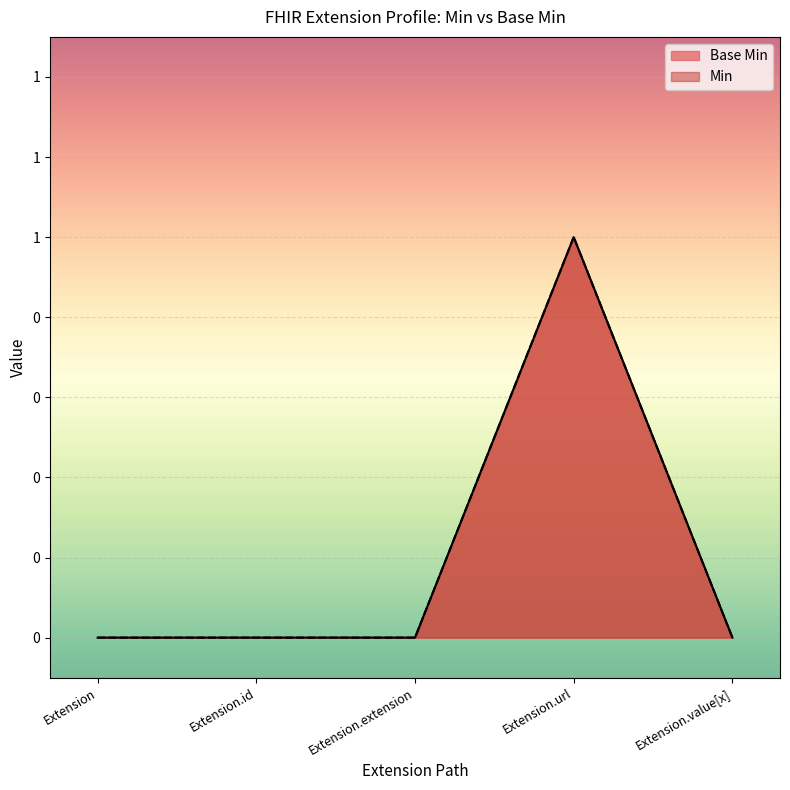

What is the label of the 3rd point from the right?

Extension.extension